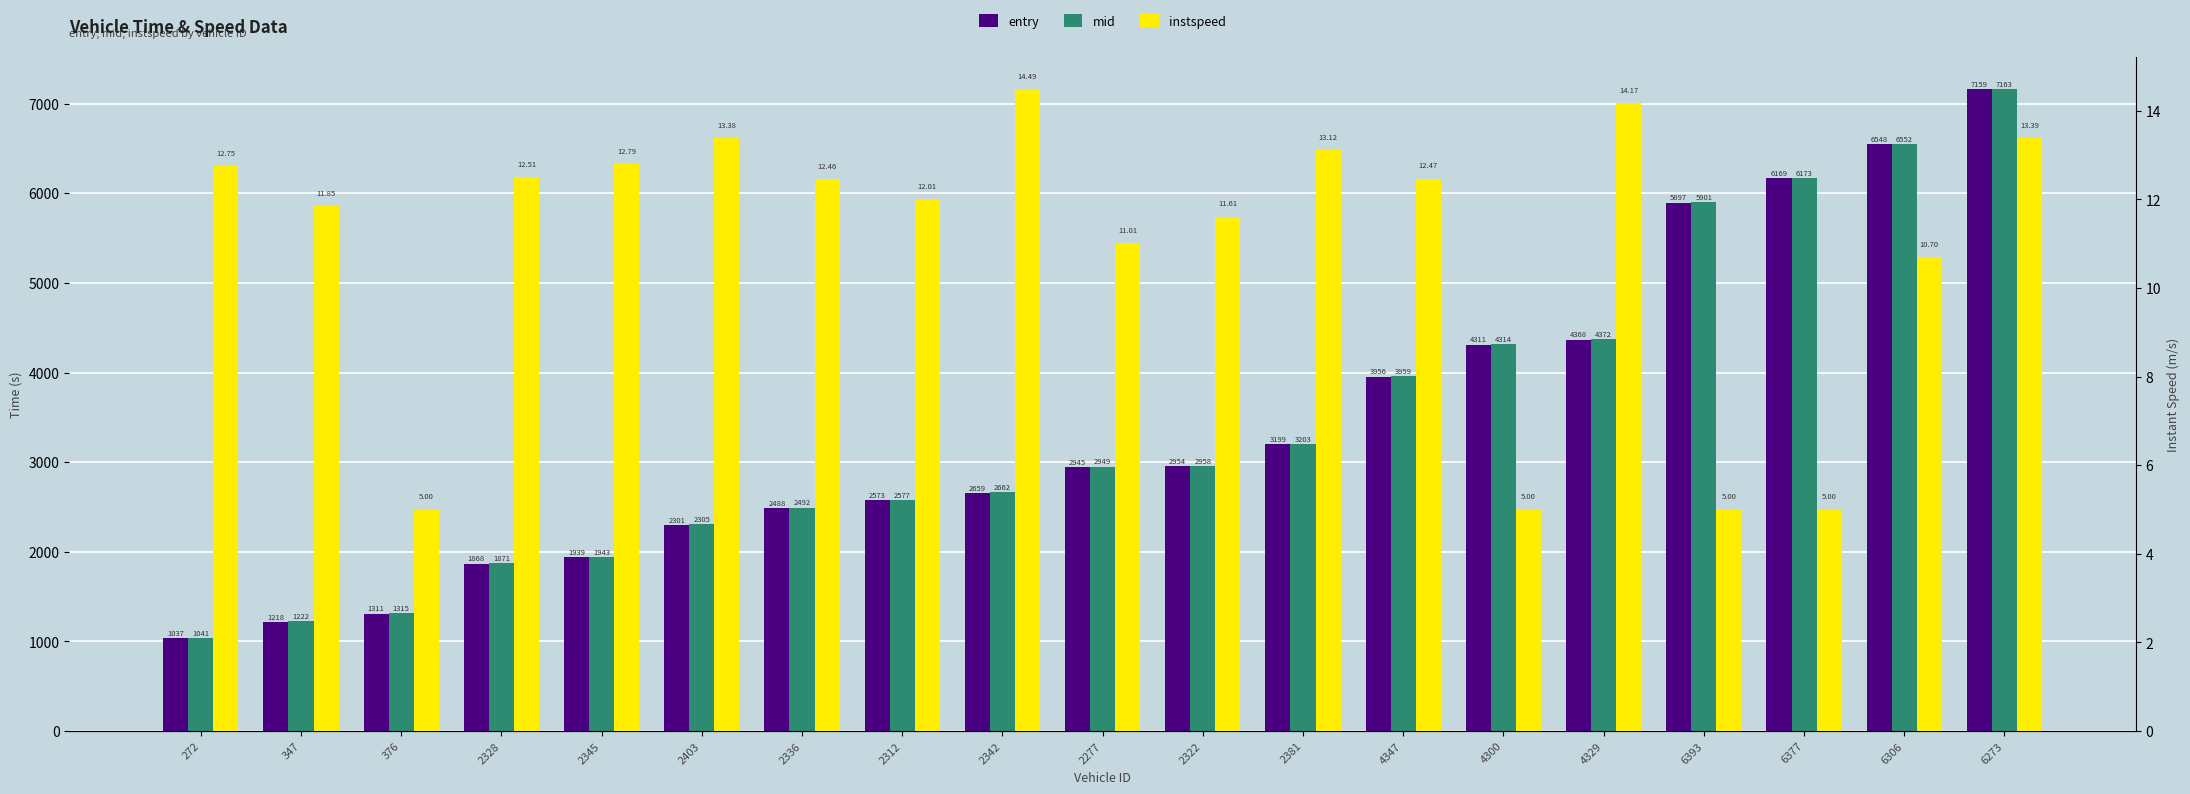

What is the minimum value shown in the chart?

5.0